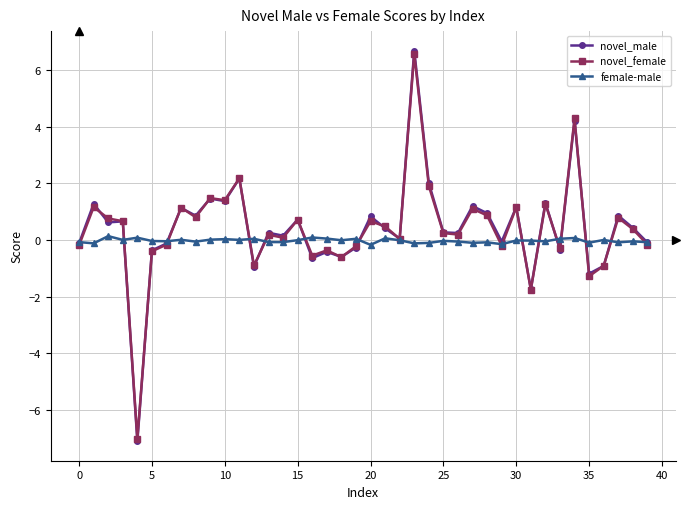

Which series has the largest range (max minus min)?

novel_male